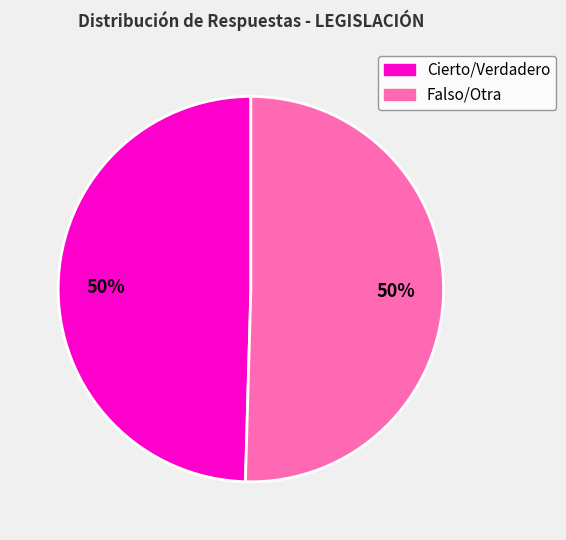

Do Falso/Otra and Cierto/Verdadero together represent more than half of the pie?

Yes